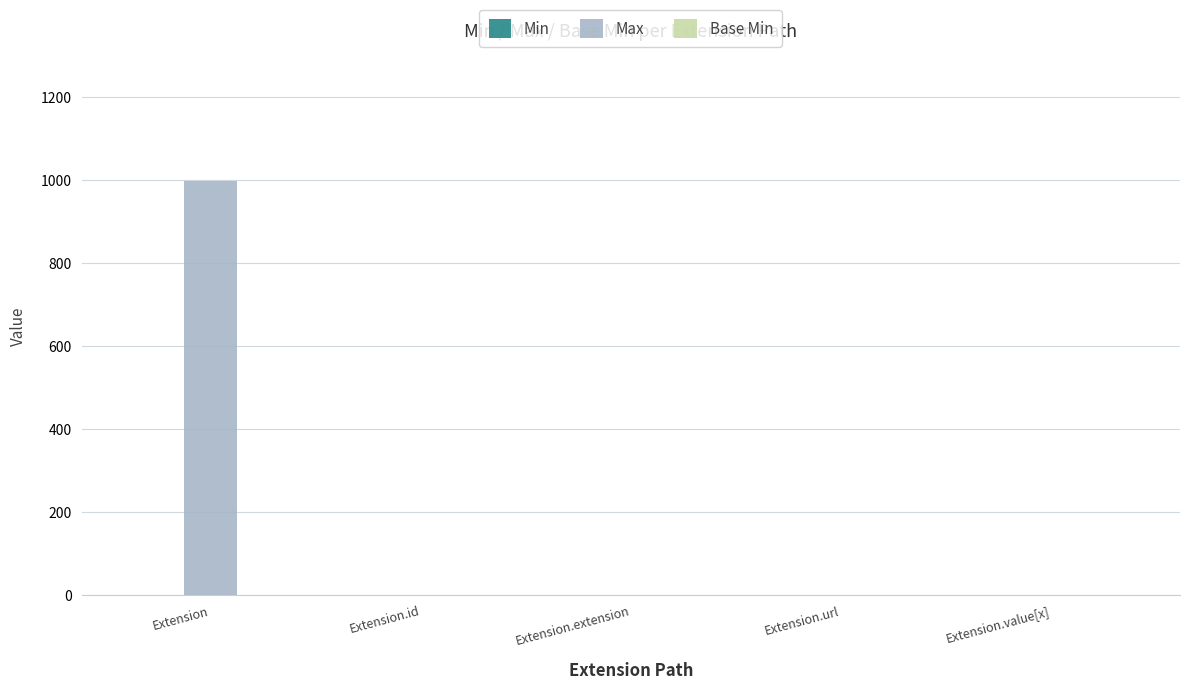

Which label corresponds to the largest value in the chart?

Extension